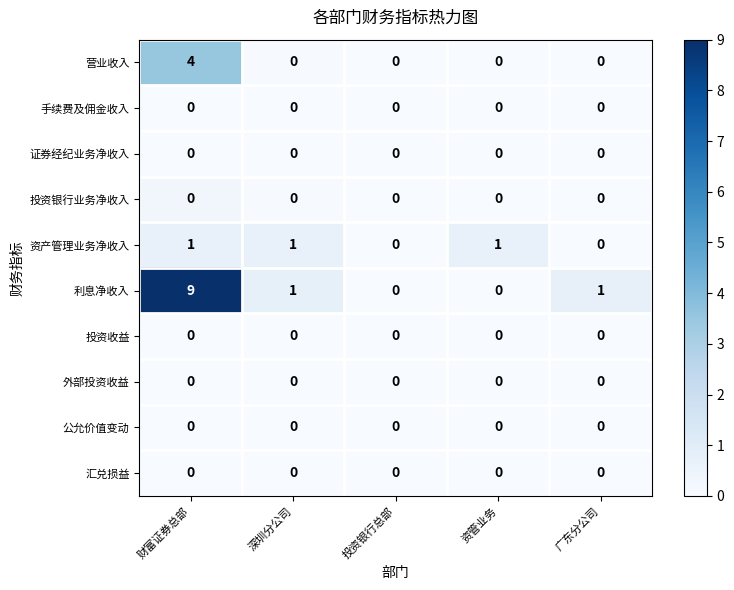

What is the difference between the maximum and second lowest values in the 利息净收入 series?

9